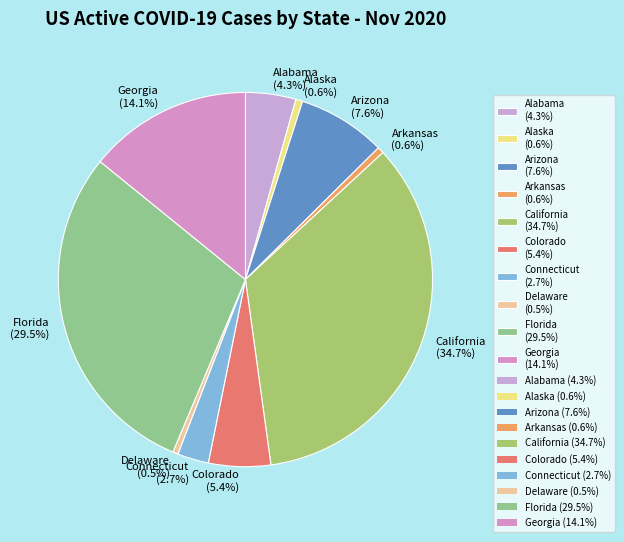

True or false: Colorado accounts for 14% of the total.

False